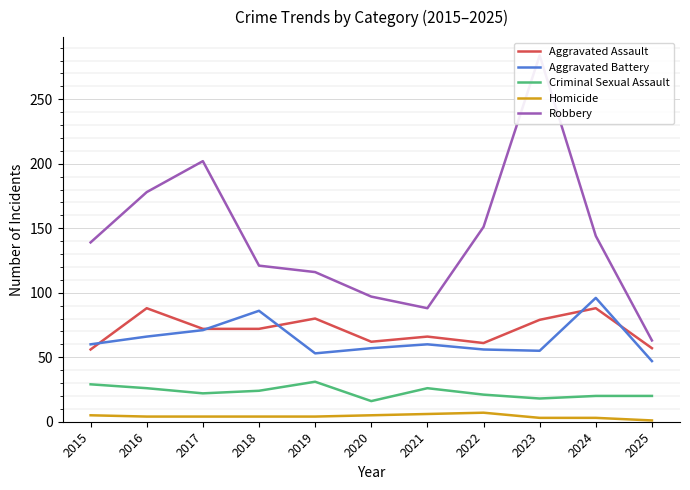

What is the minimum value shown in the chart?

1